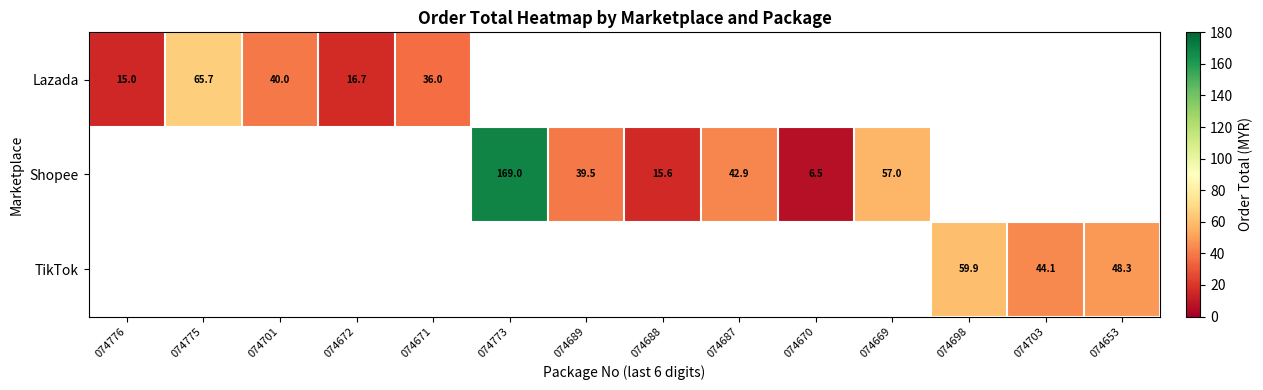

Is the value of Shopee at 074773 greater than the value of Lazada at 074672?

Yes